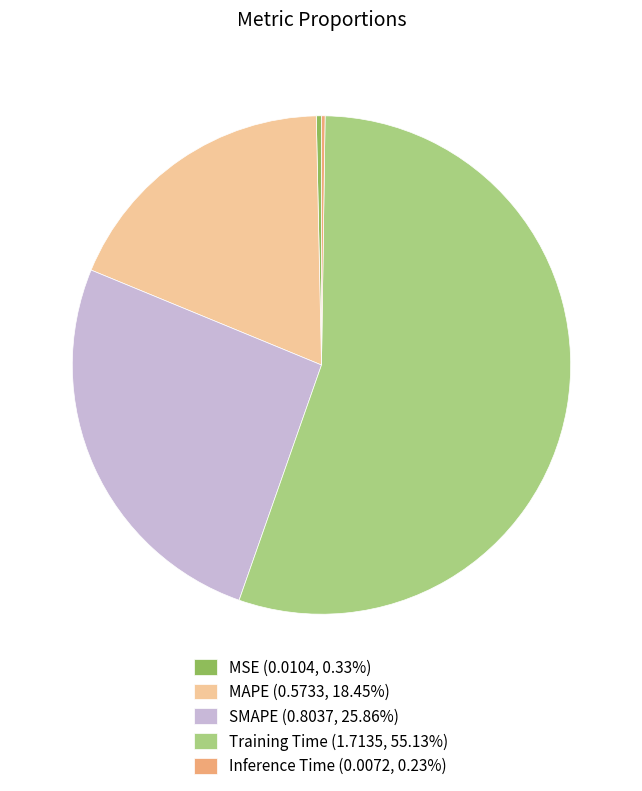

Combined, do Training Time (1.7135, 55.13%) and MSE (0.0104, 0.33%) account for over 50%?

Yes